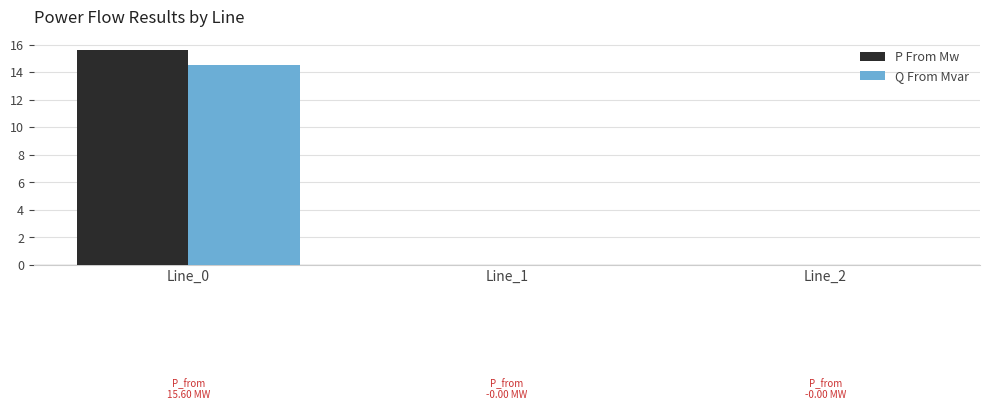

What is the maximum value shown in the chart?

15.6